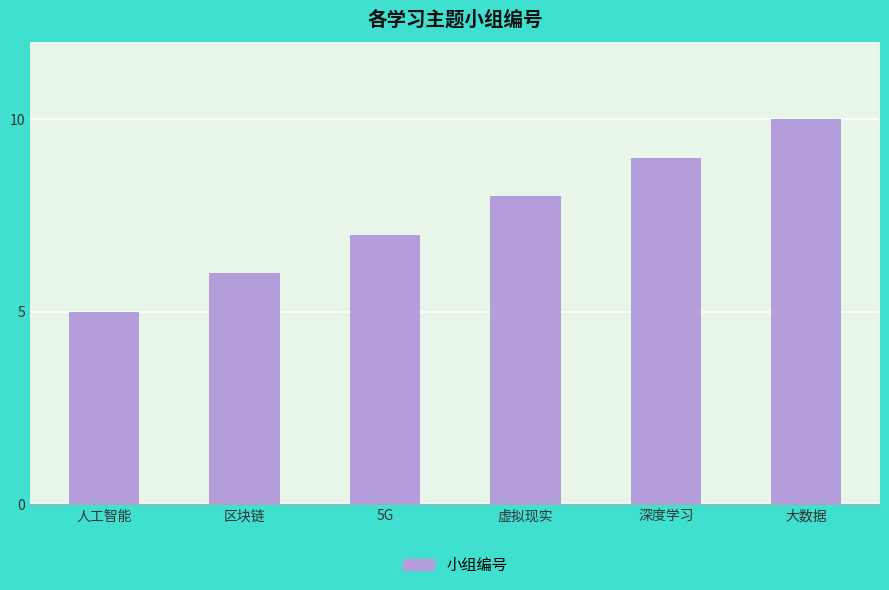

Reading right to left, list all the values displayed in this chart.

大数据=10	深度学习=9	虚拟现实=8	5G=7	区块链=6	人工智能=5